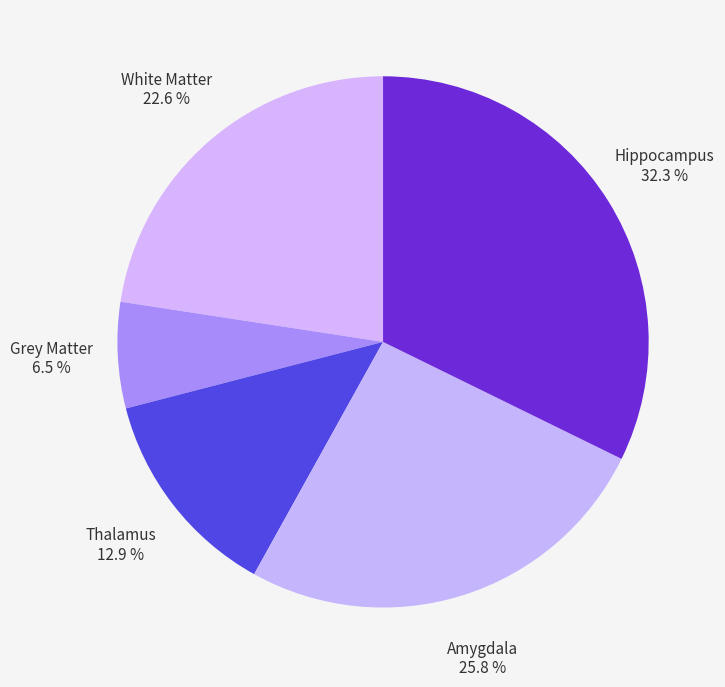

How many segments does this pie chart have?

5